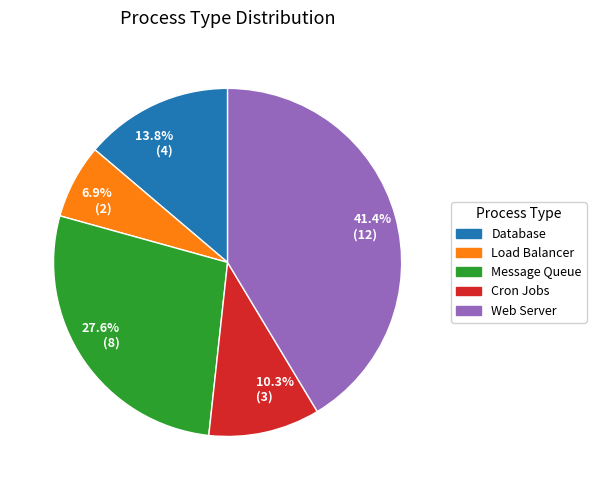

Which slice is the smallest?

6.9% (2)